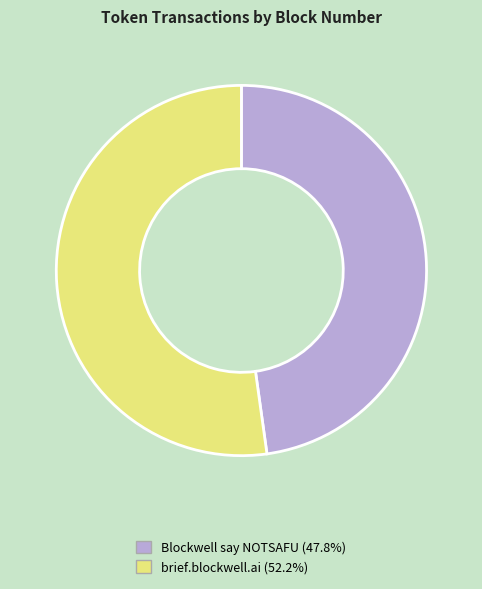

Rank the categories by value from lowest to highest.

Blockwell say NOTSAFU, brief.blockwell.ai